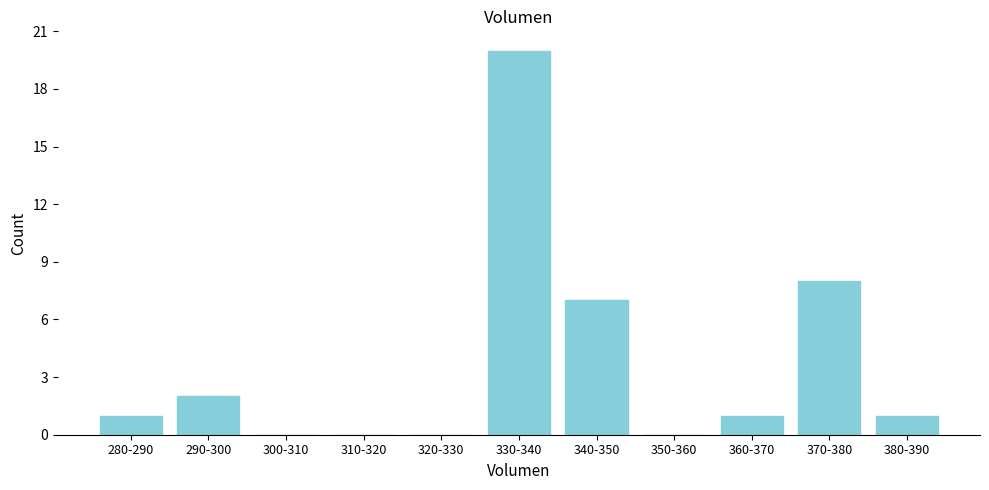

Reading right to left, list all the values displayed in this chart.

380-390=1	370-380=8	360-370=1	350-360=0	340-350=7	330-340=20	320-330=0	310-320=0	300-310=0	290-300=2	280-290=1